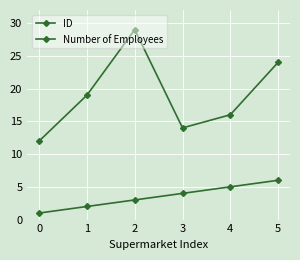

How many data points does each series have?

6